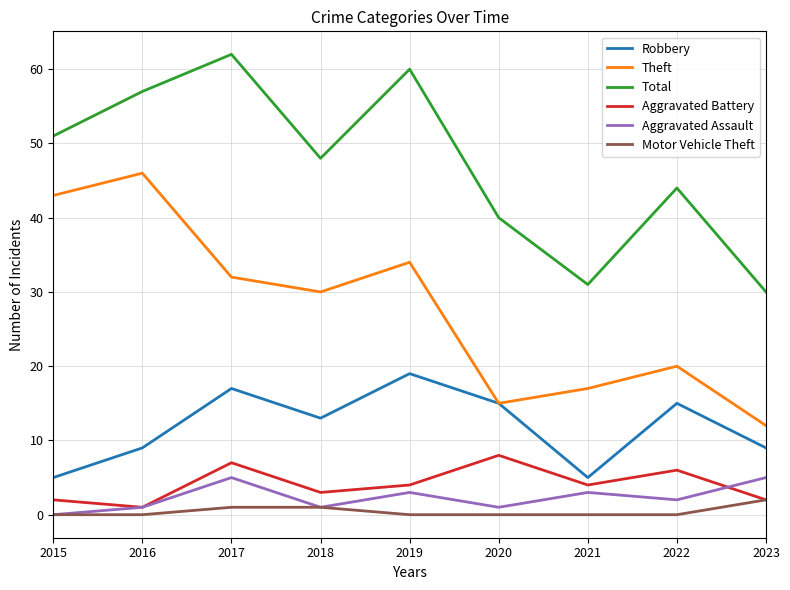

Which series has the largest range (max minus min)?

Theft